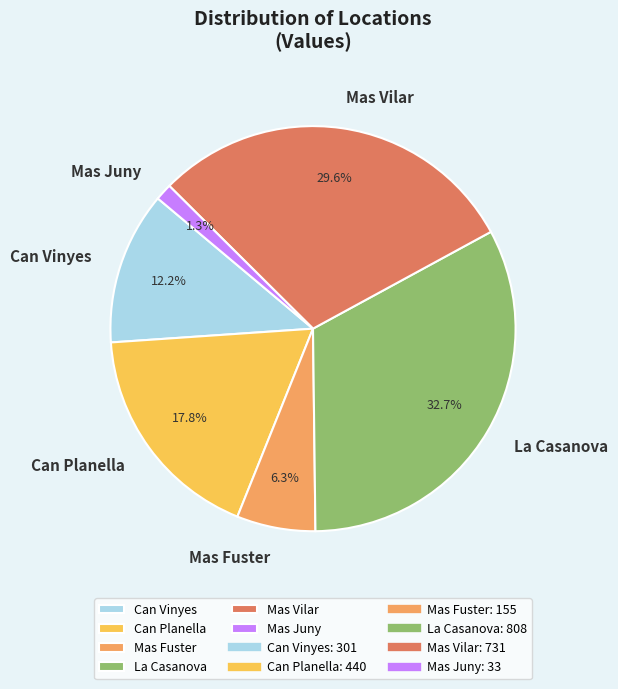

Which slice is the largest?

La Casanova